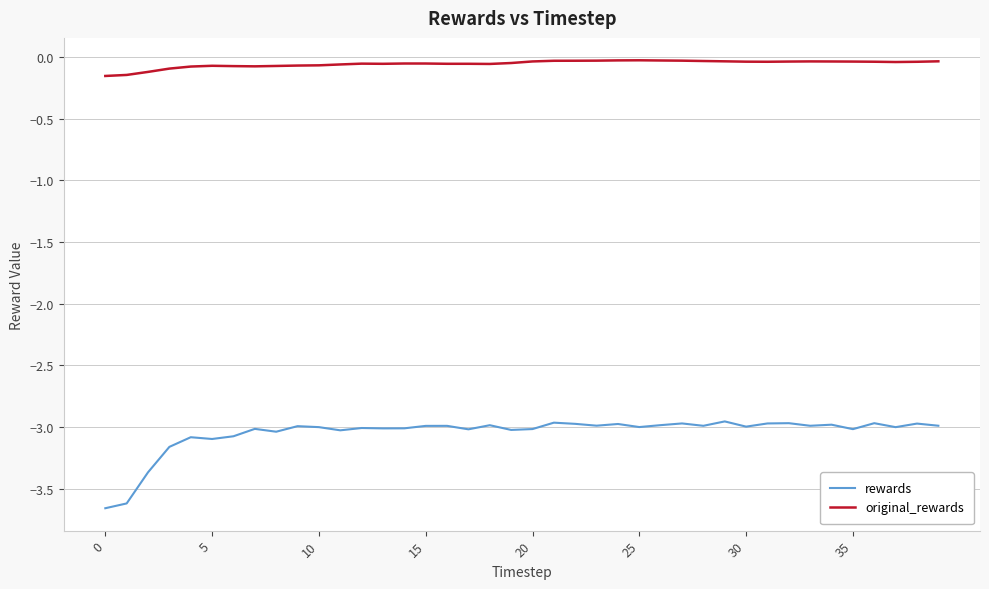

Which series has the widest spread of values?

rewards